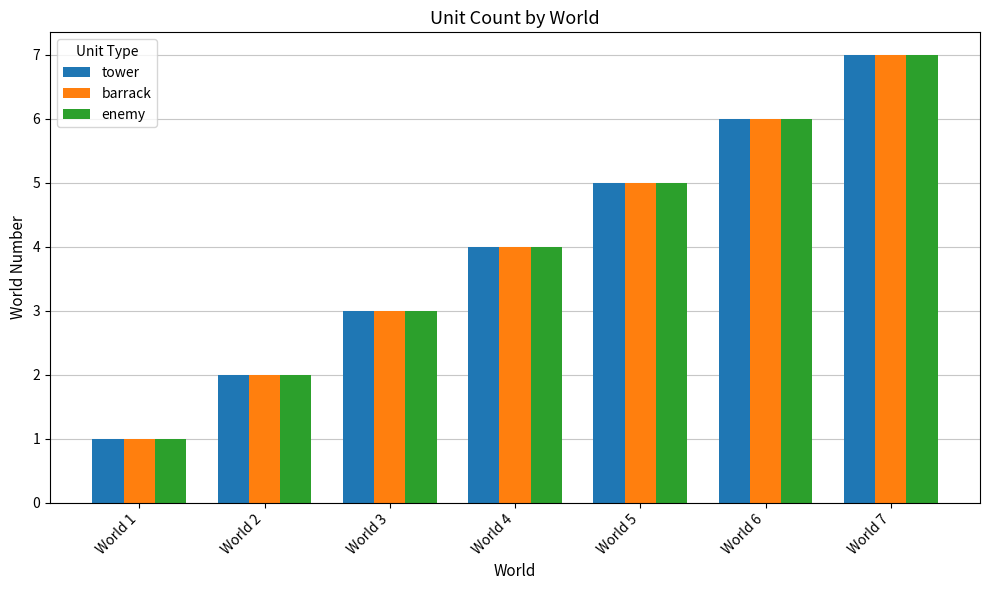

Read the tower value at World 1.

1